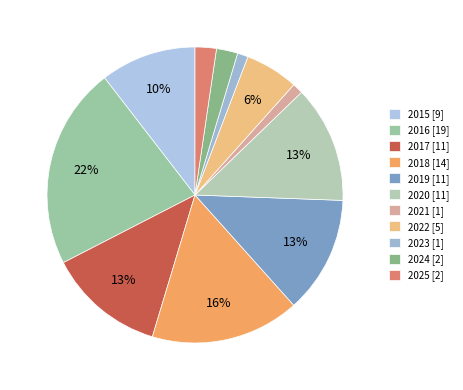

Does any single category account for the majority?

No